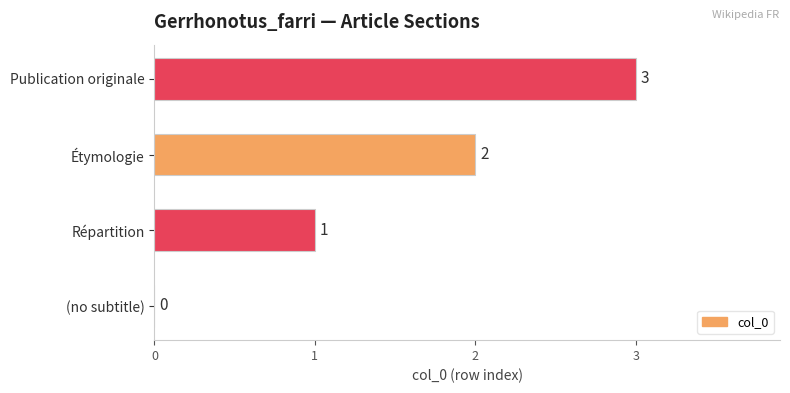

The value at Répartition is 1. True or false?

True